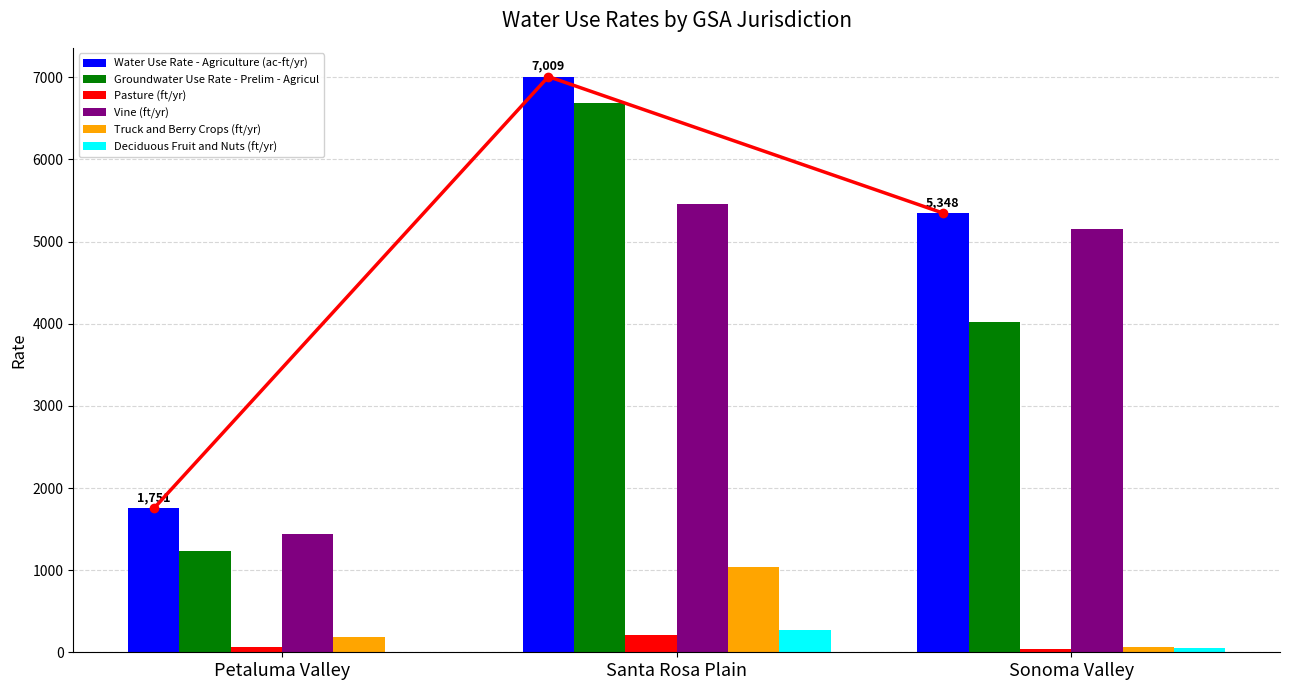

What is the label of the 3rd bar from the right?

Petaluma Valley